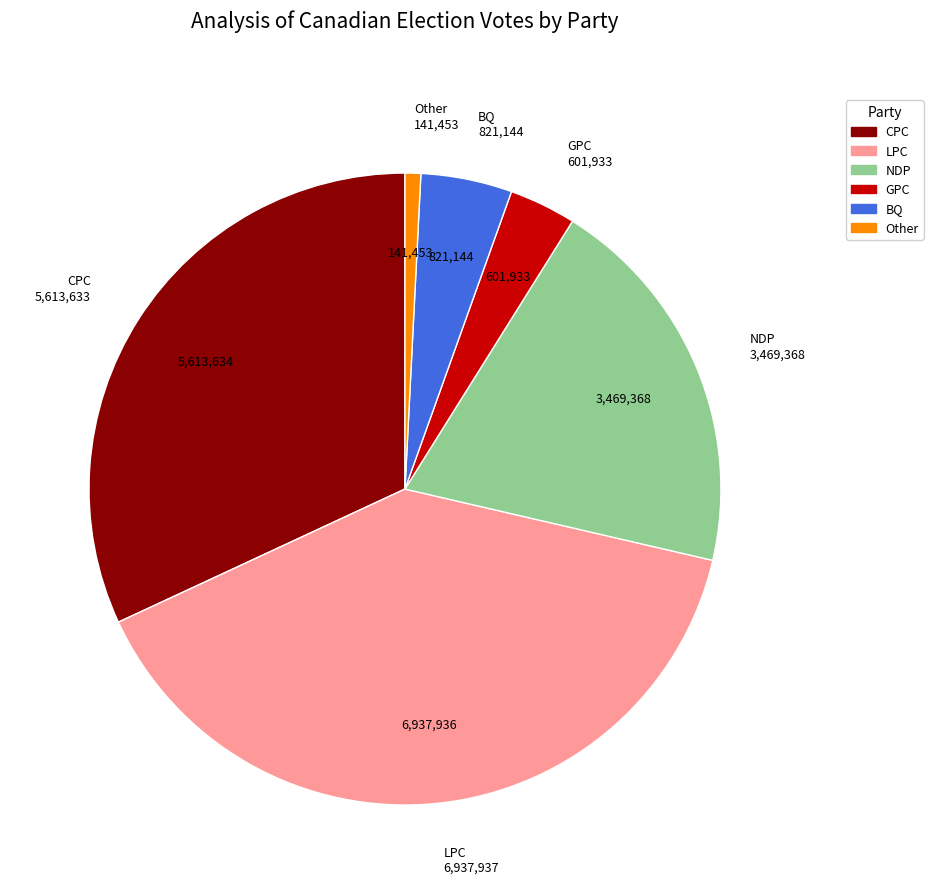

Is it true that LPC is 39% of the pie?

True